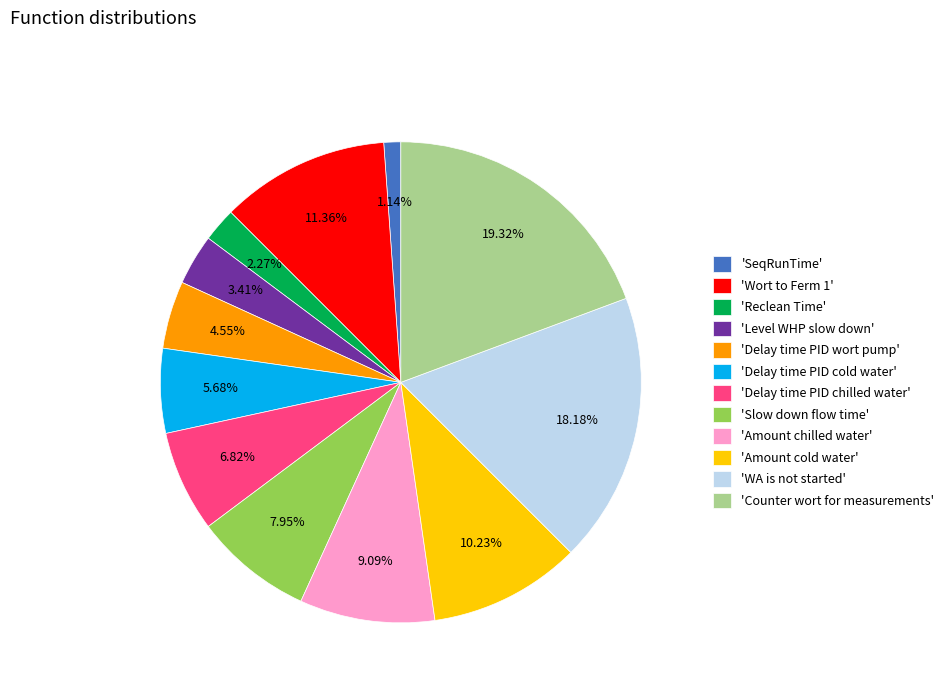

Which category has the biggest portion of the pie?

'Counter wort for measurements'